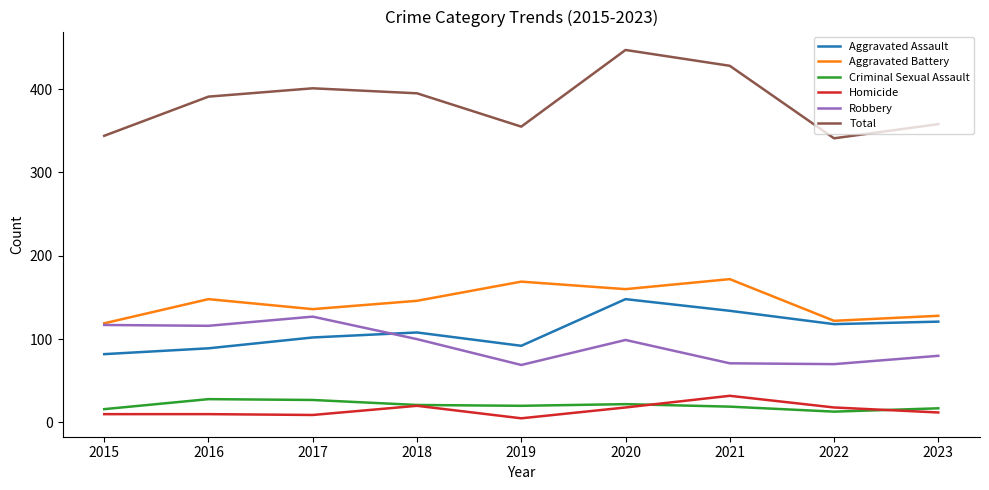

The Aggravated Assault series shows 82 at 2015. True or false?

True